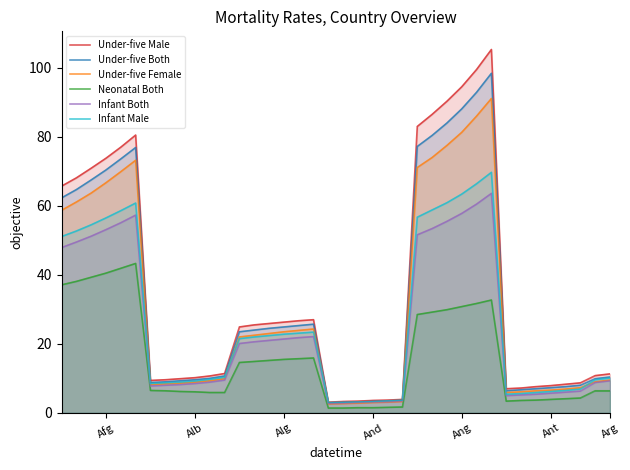

In Under-five Female, how many points are higher than both neighbors (excluding endpoints)?

3